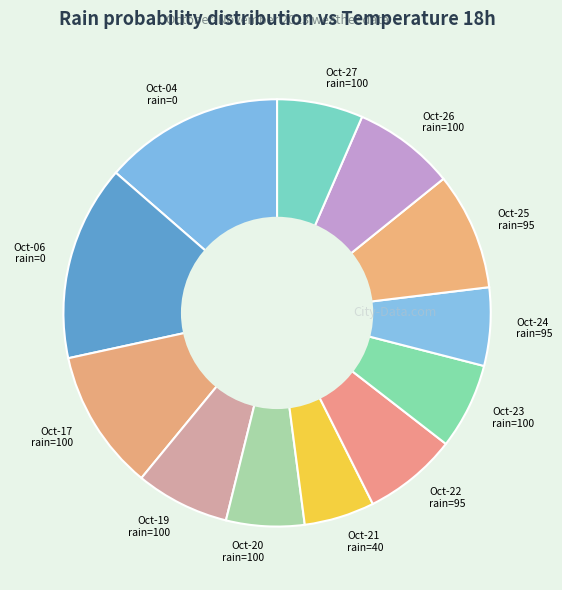

Does Oct-24 rain=95 represent more than half of the total?

No